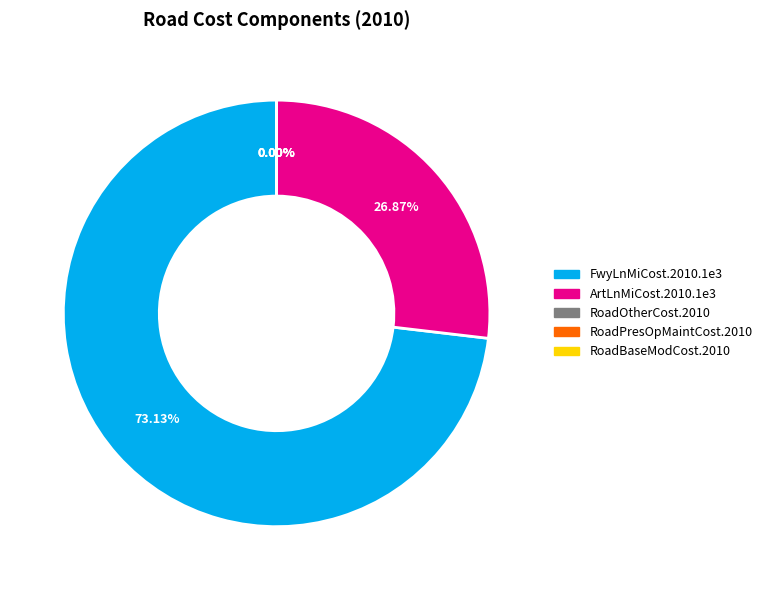

How much of the chart is everything except ArtLnMiCost.2010.1e3?

73.1%